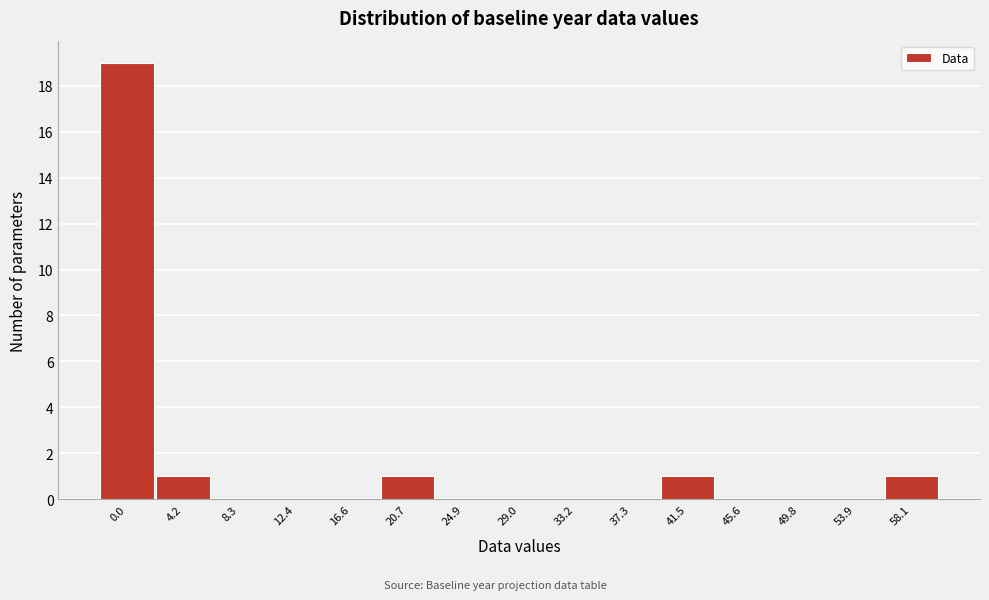

Reading left to right, transcribe all the data shown in this chart.

0.0=19	4.2=1	8.3=0	12.4=0	16.6=0	20.7=1	24.9=0	29.0=0	33.2=0	37.3=0	41.5=1	45.6=0	49.8=0	53.9=0	58.1=1